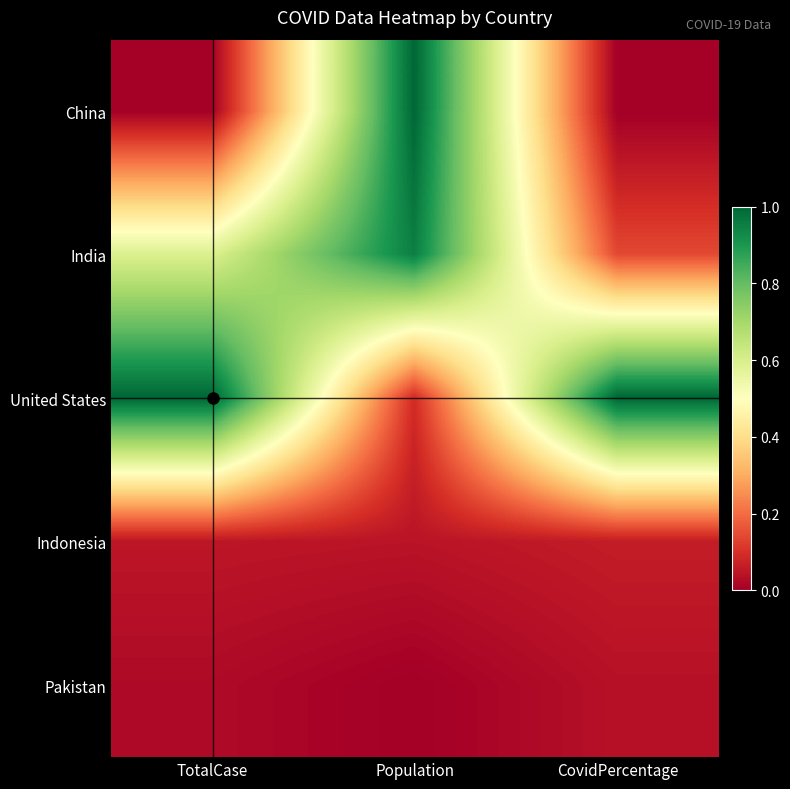

Reading left to right, what are all the values shown in this chart?

China: TotalCase=0.0	Population=1.0	CovidPercentage=0.0
India: TotalCase=0.6	Population=1.0	CovidPercentage=0.1
United States: TotalCase=1.0	Population=0.1	CovidPercentage=1.0
Indonesia: TotalCase=0.0	Population=0.0	CovidPercentage=0.1
Pakistan: TotalCase=0.0	Population=0.0	CovidPercentage=0.0